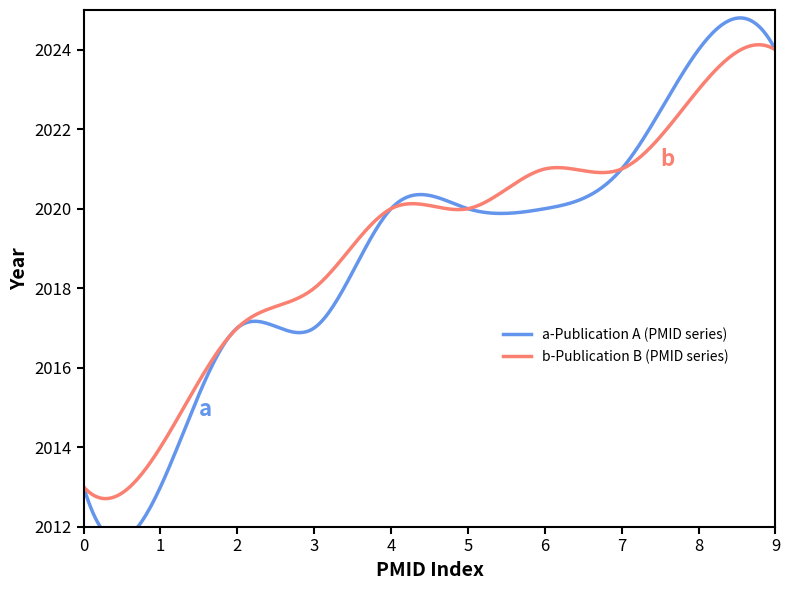

What is the sum of all Publication A values?

20189